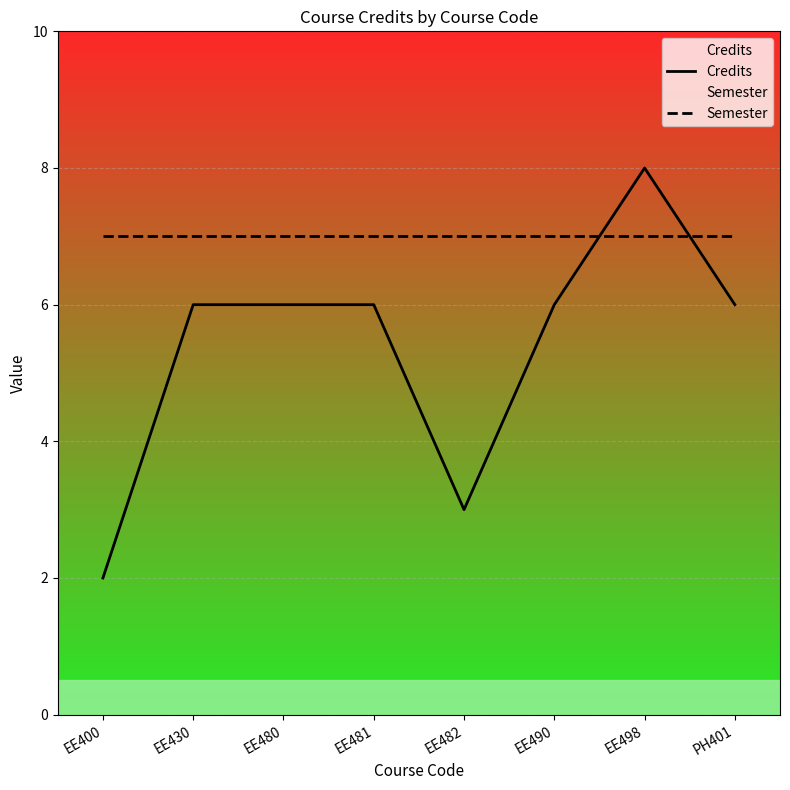

What is the difference between the Credits values at EE498 and EE490?

2